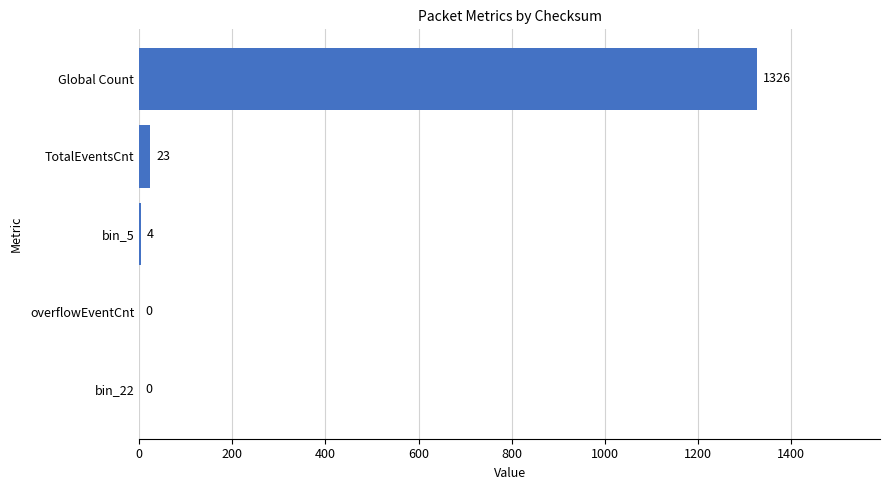

Is it true that the value at Global Count is 1326?

True